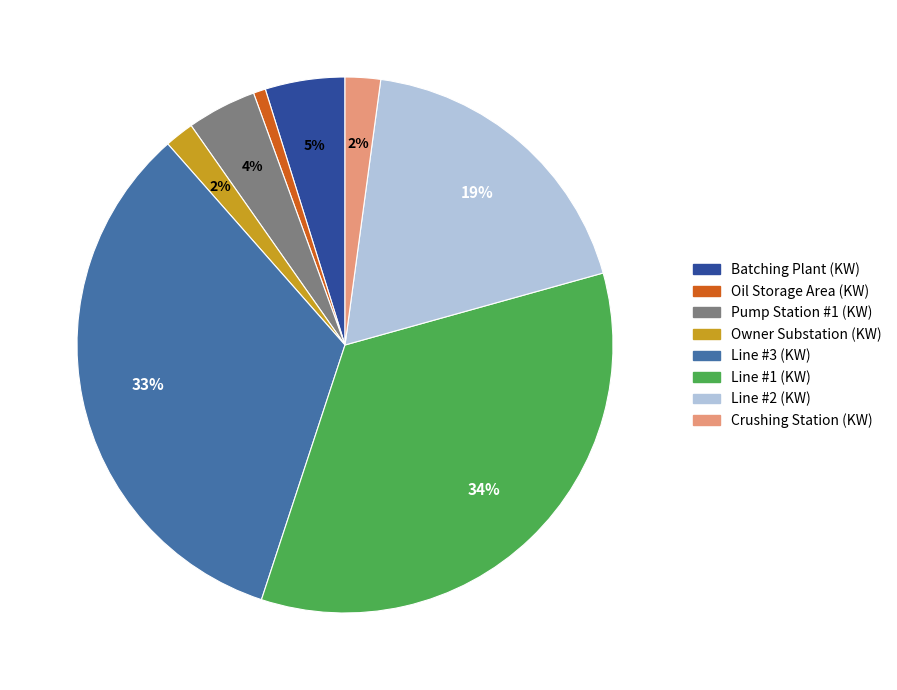

How many segments does this pie chart have?

8